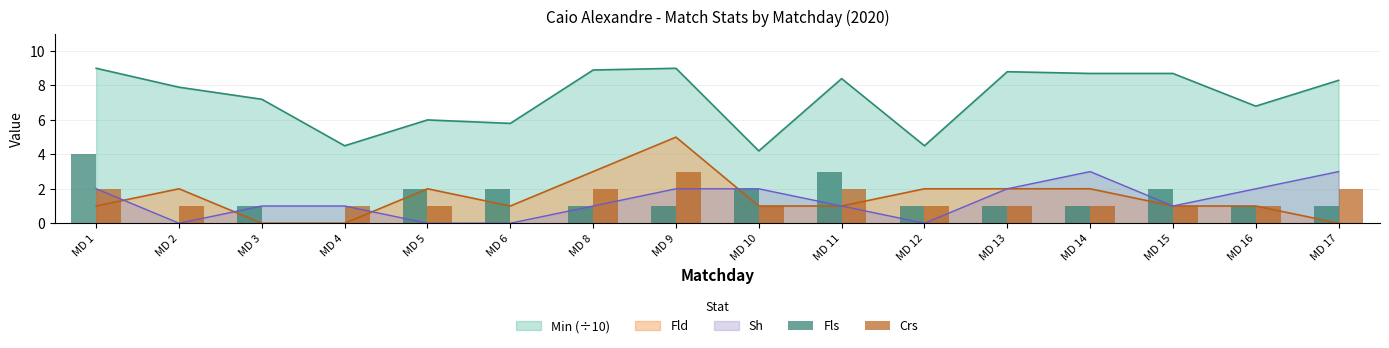

True or false: Min (÷10) and Sh intersect in this chart.

False